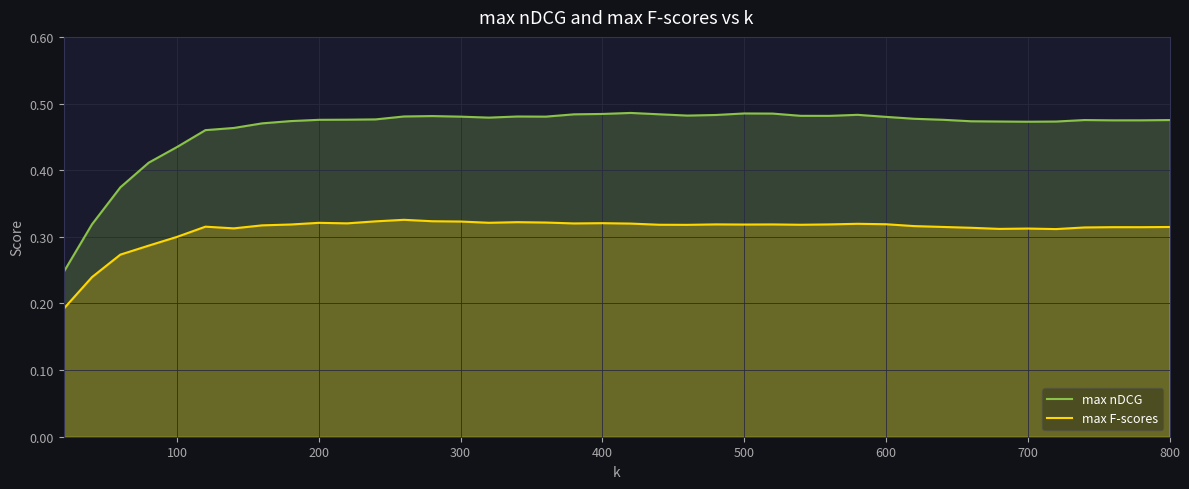

The max F-scores series shows 0.5 at 200. True or false?

False